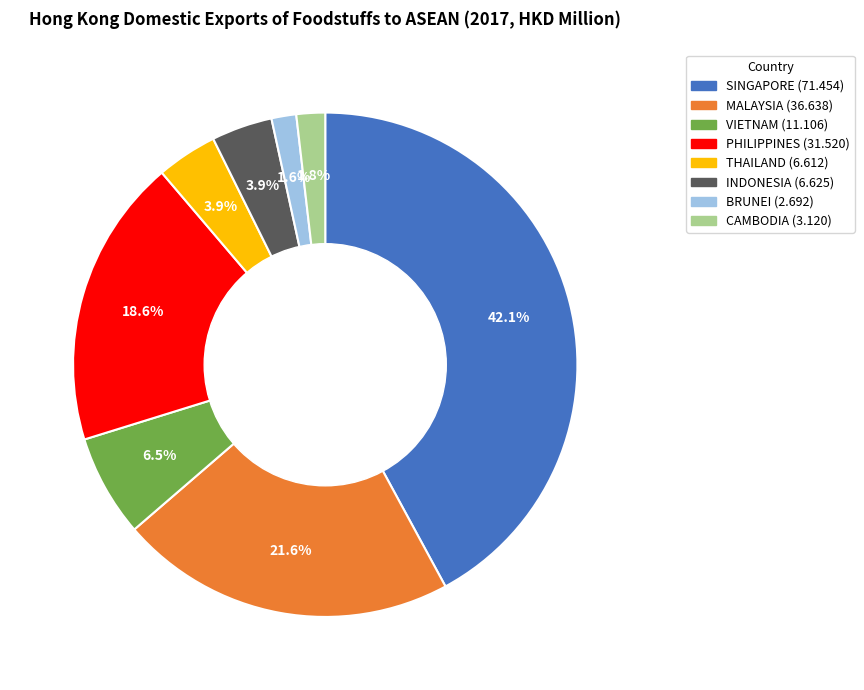

Which category has the biggest portion of the pie?

SINGAPORE